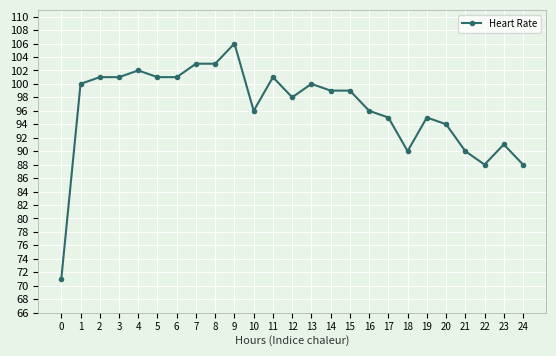

What is the change in value from 14 to 17?

-4